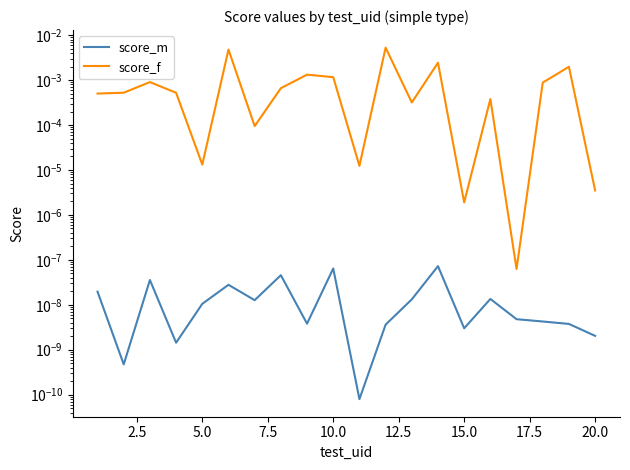

Rank the series by their average value, from lowest to highest.

score_m, score_f